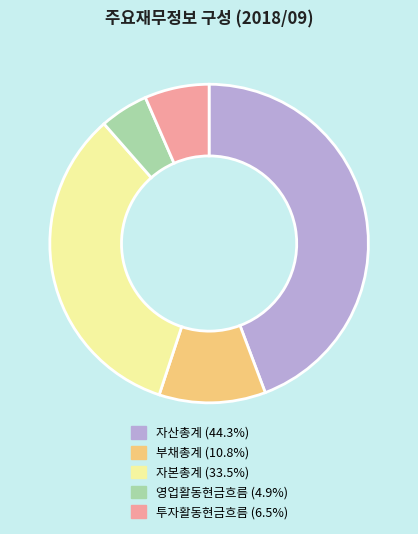

Count the number of slices in the pie.

5